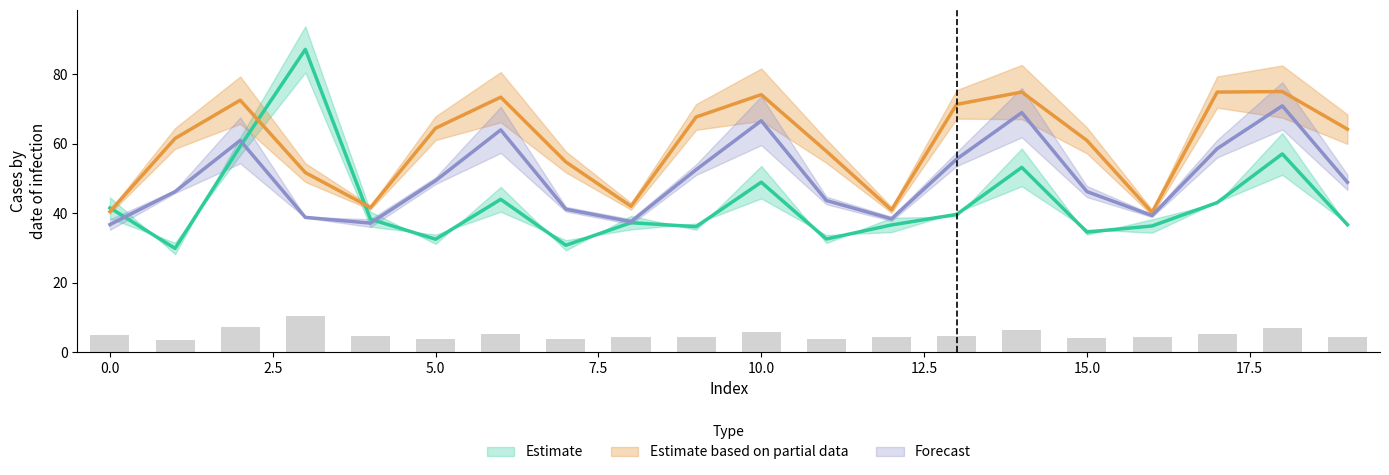

List the labels in order of Forecast_mid_row0 value, largest first.

18, 14, 10, 6, 2, 17, 13, 9, 5, 19, 15, 1, 11, 7, 16, 3, 12, 8, 4, 0